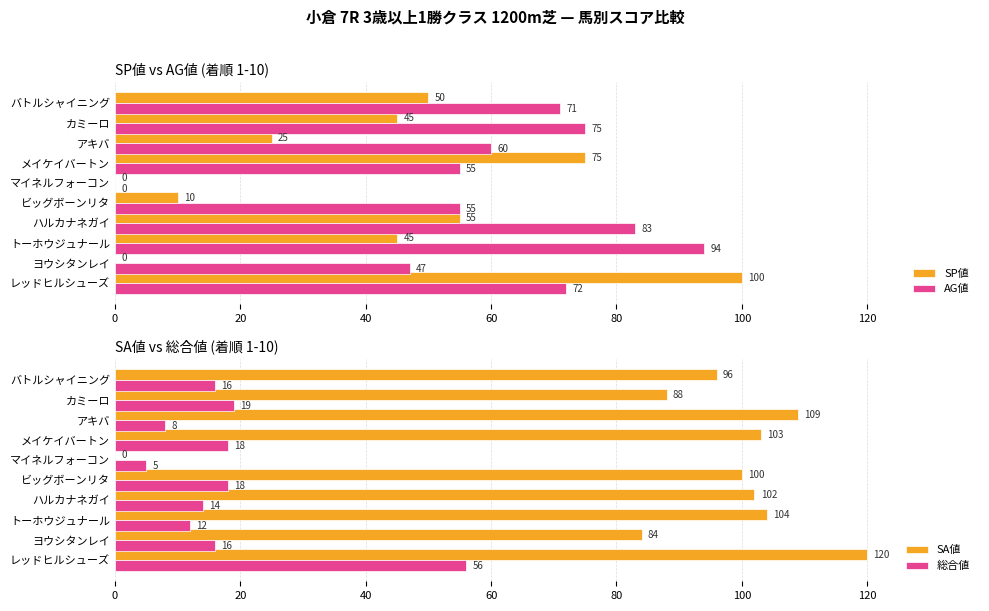

Is it true that SP値 equals 55 at ハルカナネガイ?

True